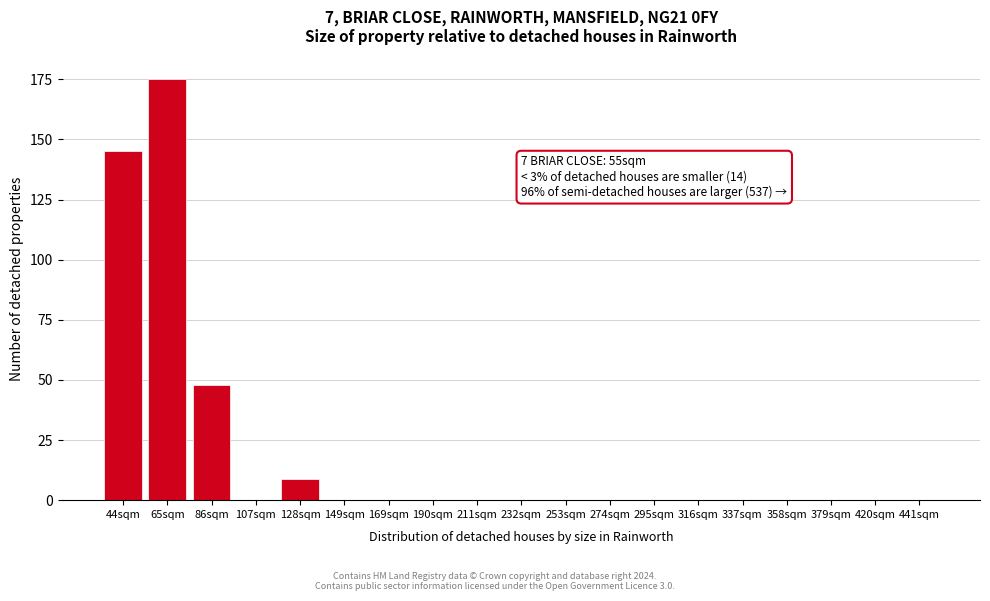

Reading left to right, extract all data points from this chart.

44sqm=145	65sqm=175	86sqm=48	107sqm=0	128sqm=9	149sqm=0	169sqm=0	190sqm=0	211sqm=0	232sqm=0	253sqm=0	274sqm=0	295sqm=0	316sqm=0	337sqm=0	358sqm=0	379sqm=0	420sqm=0	441sqm=0